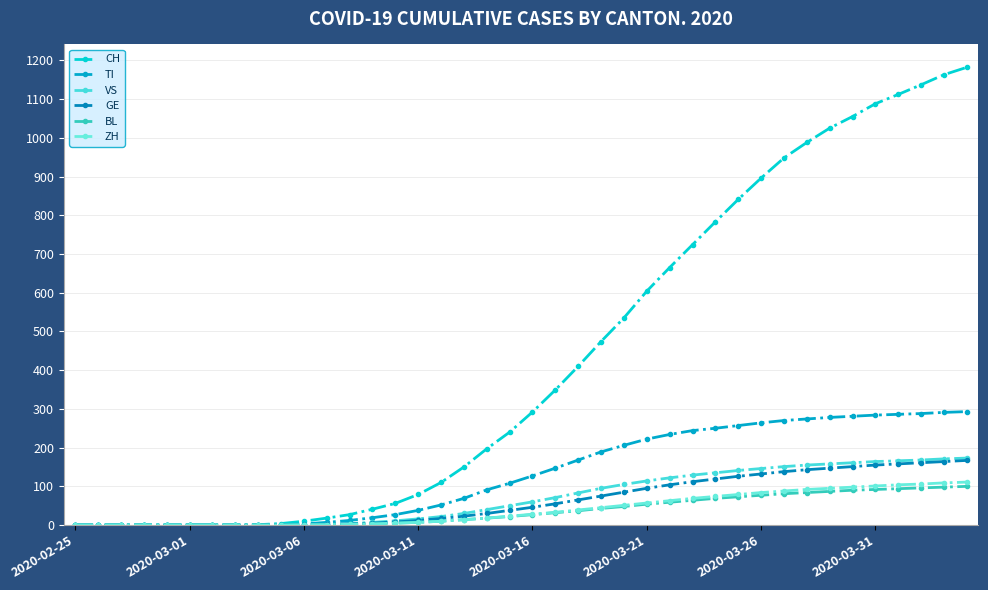

Which series has the largest total across all categories?

CH